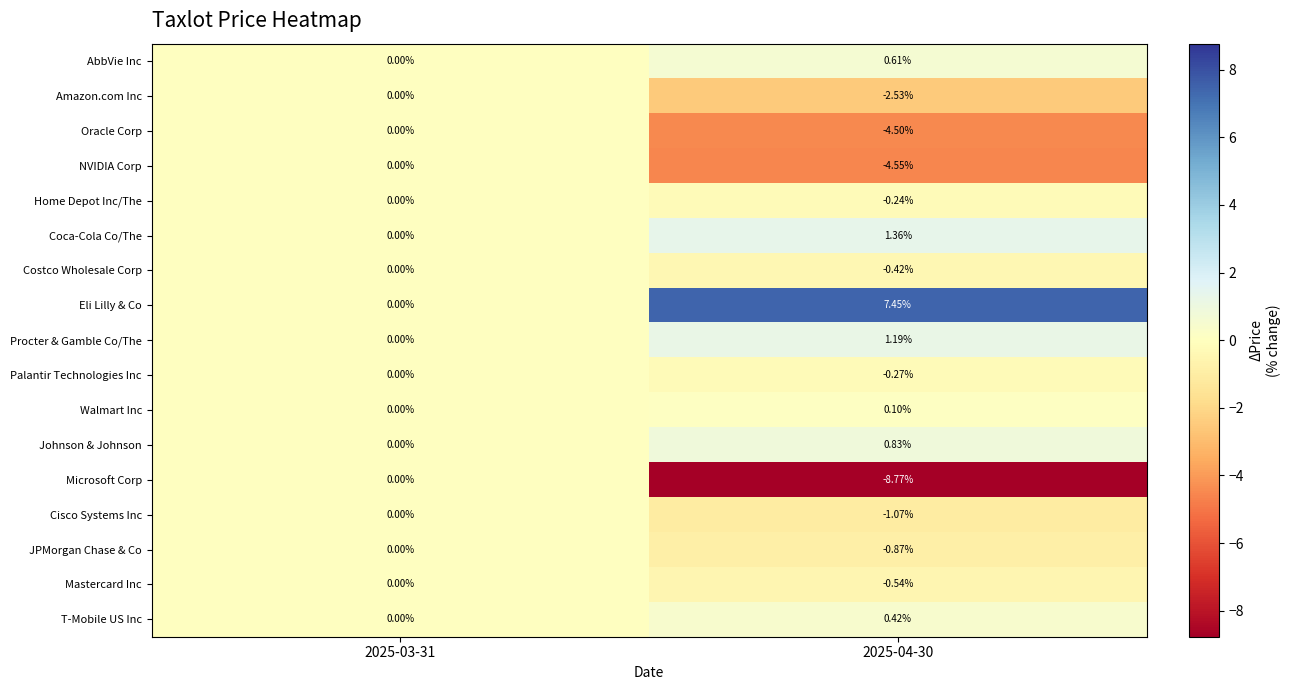

Which series has the largest range (max minus min)?

Microsoft Corp